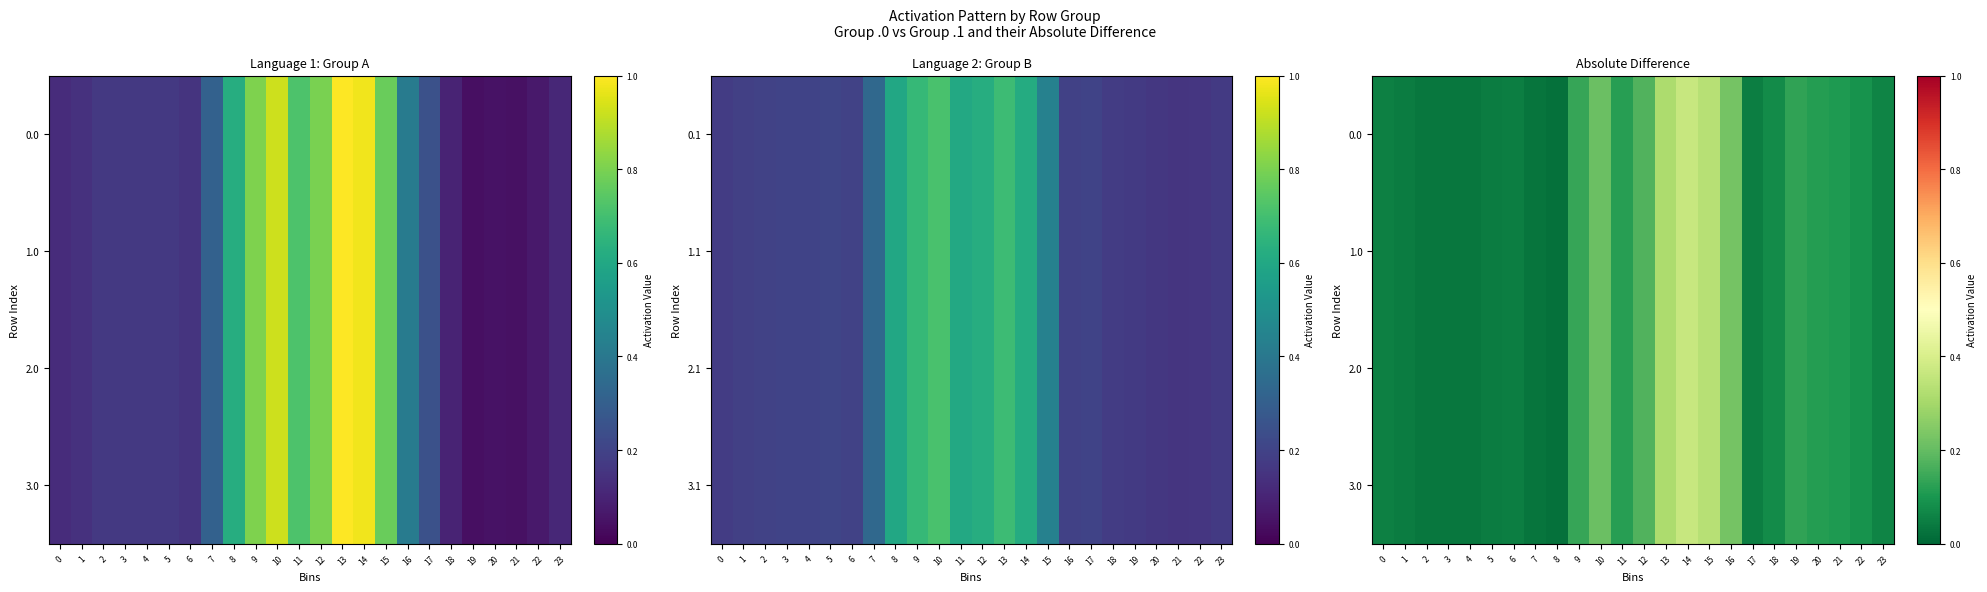

What is the difference between the maximum and minimum values in the 2.0 series?

0.3